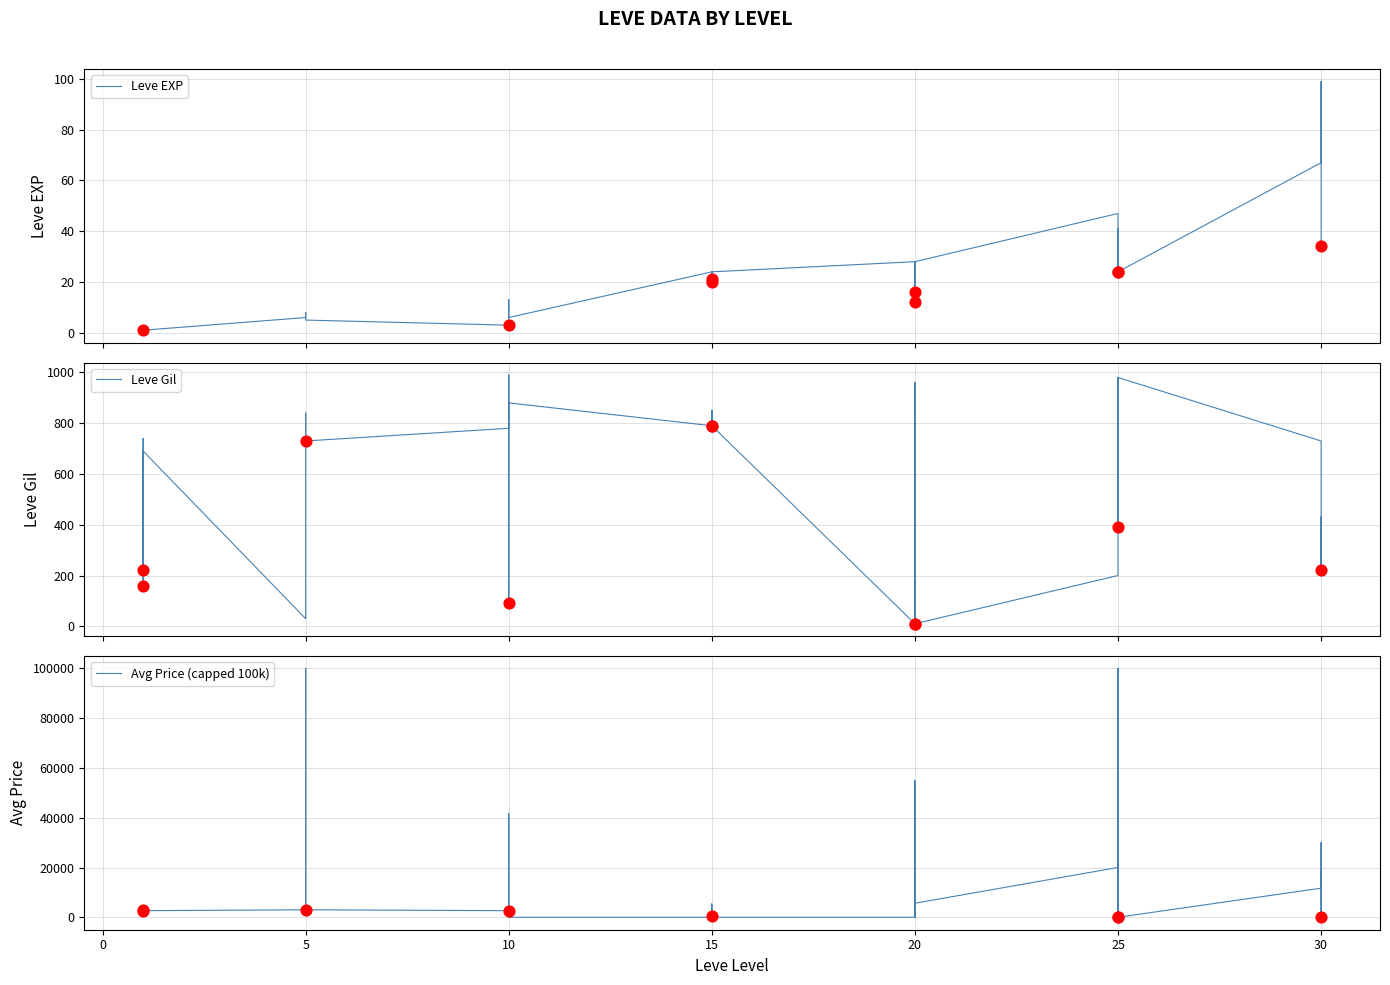

Which series reaches the minimum Y coordinate?

Avg Price (capped 100k)